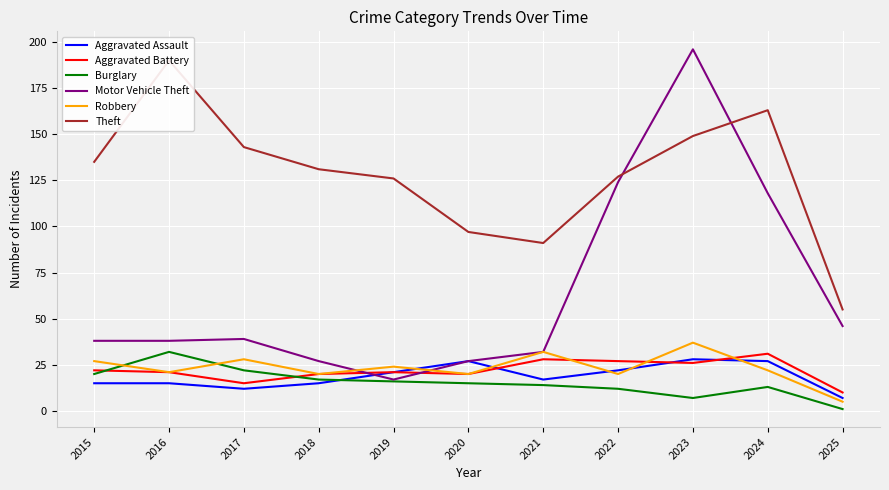

What are all the series names shown in the legend?

Aggravated Assault, Aggravated Battery, Burglary, Motor Vehicle Theft, Robbery, Theft